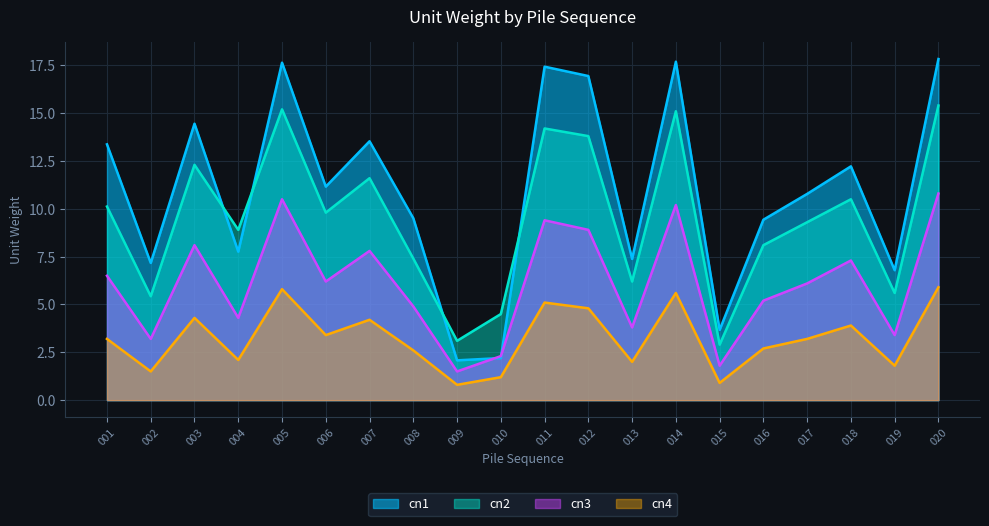

Is the value of cn2 at 001 greater than the value of cn4 at 009?

Yes